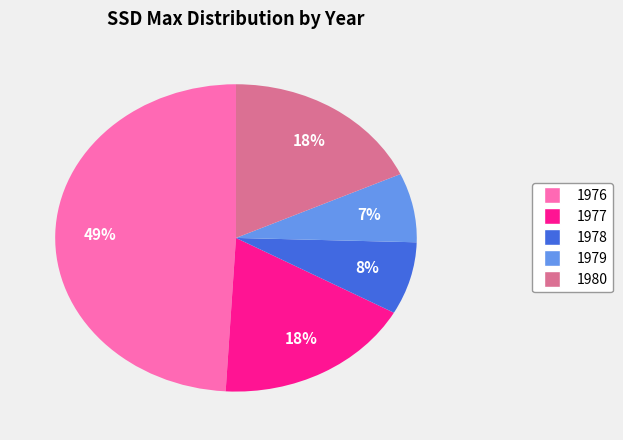

What is the ratio of the value at 1976 to the value at 1980?

2.7